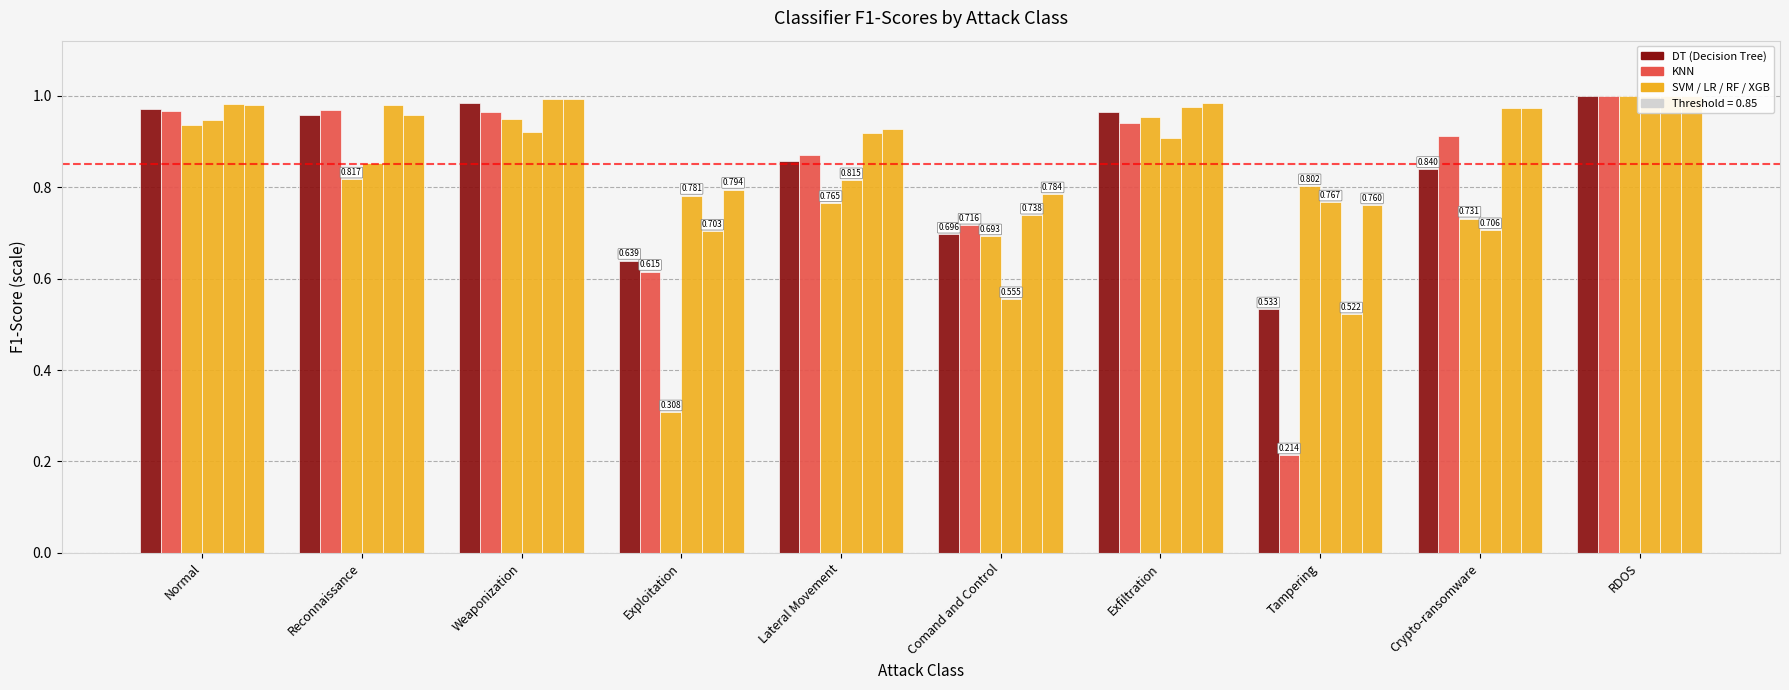

Which series has the largest total across all categories?

XGB